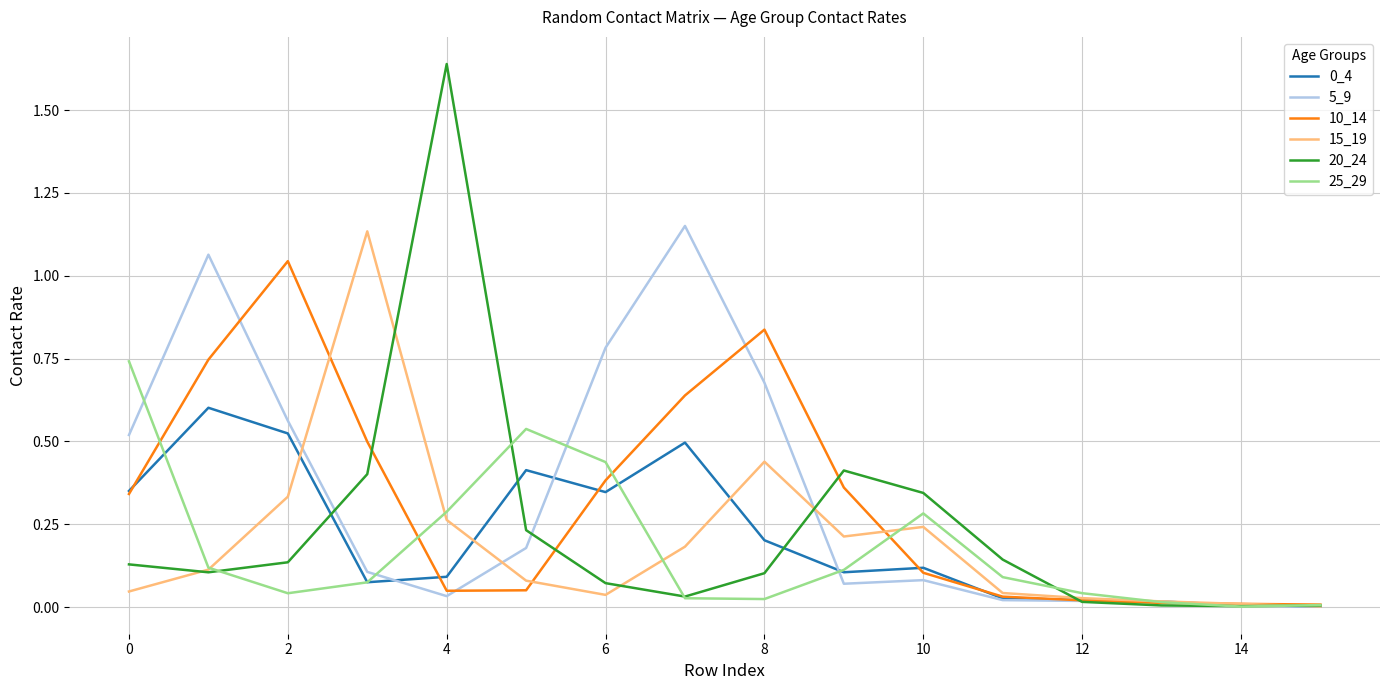

Which series has the widest spread of values?

20_24